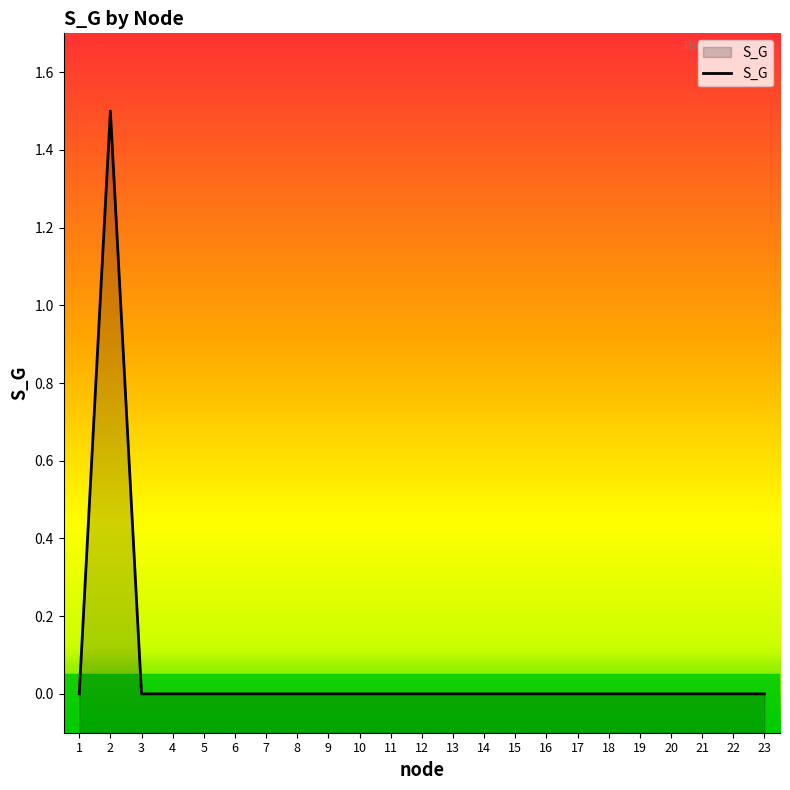

At which category does the chart reach its minimum across all series?

1